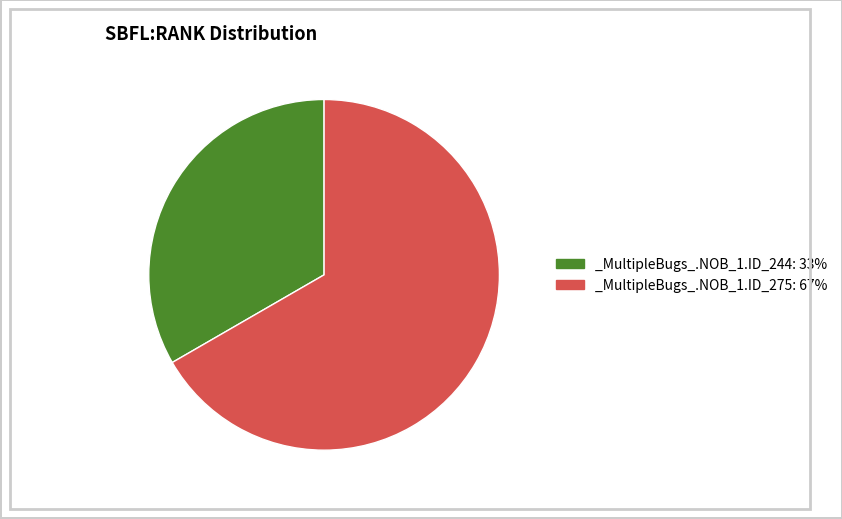

Rank the categories by value from lowest to highest.

_MultipleBugs_.NOB_1.ID_244, _MultipleBugs_.NOB_1.ID_275